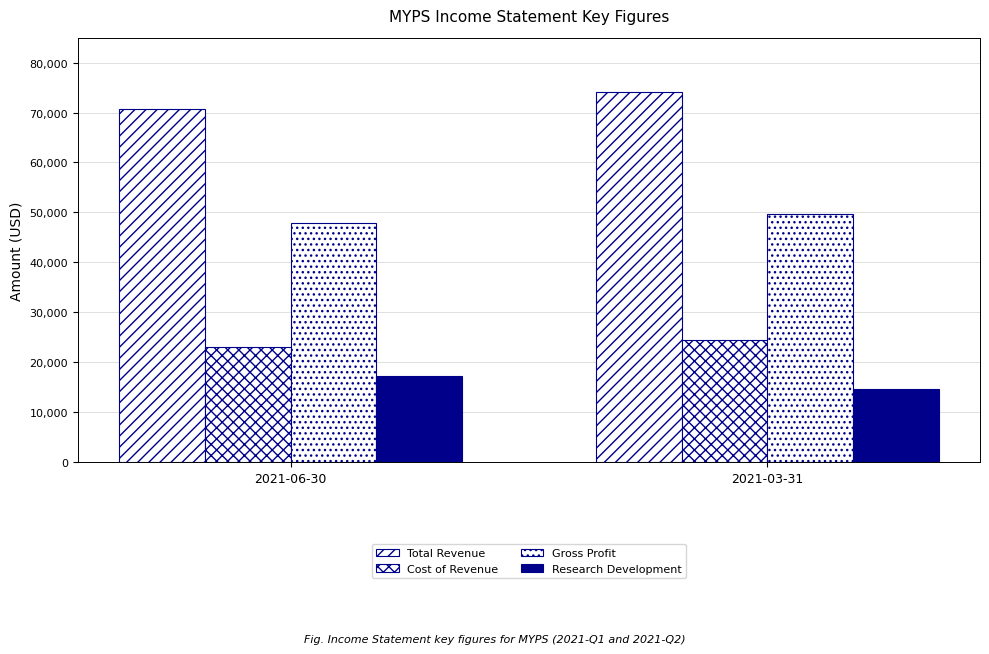

How many data points in Research Development are less than 17300?

1